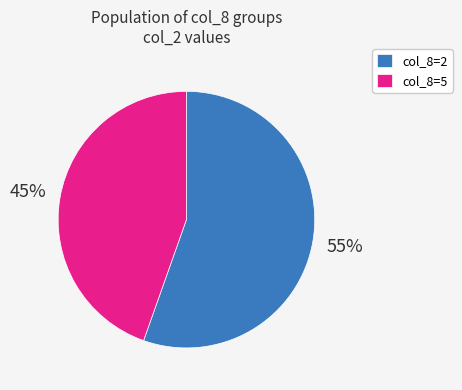

True or false: col_8=2 accounts for 47% of the total.

False